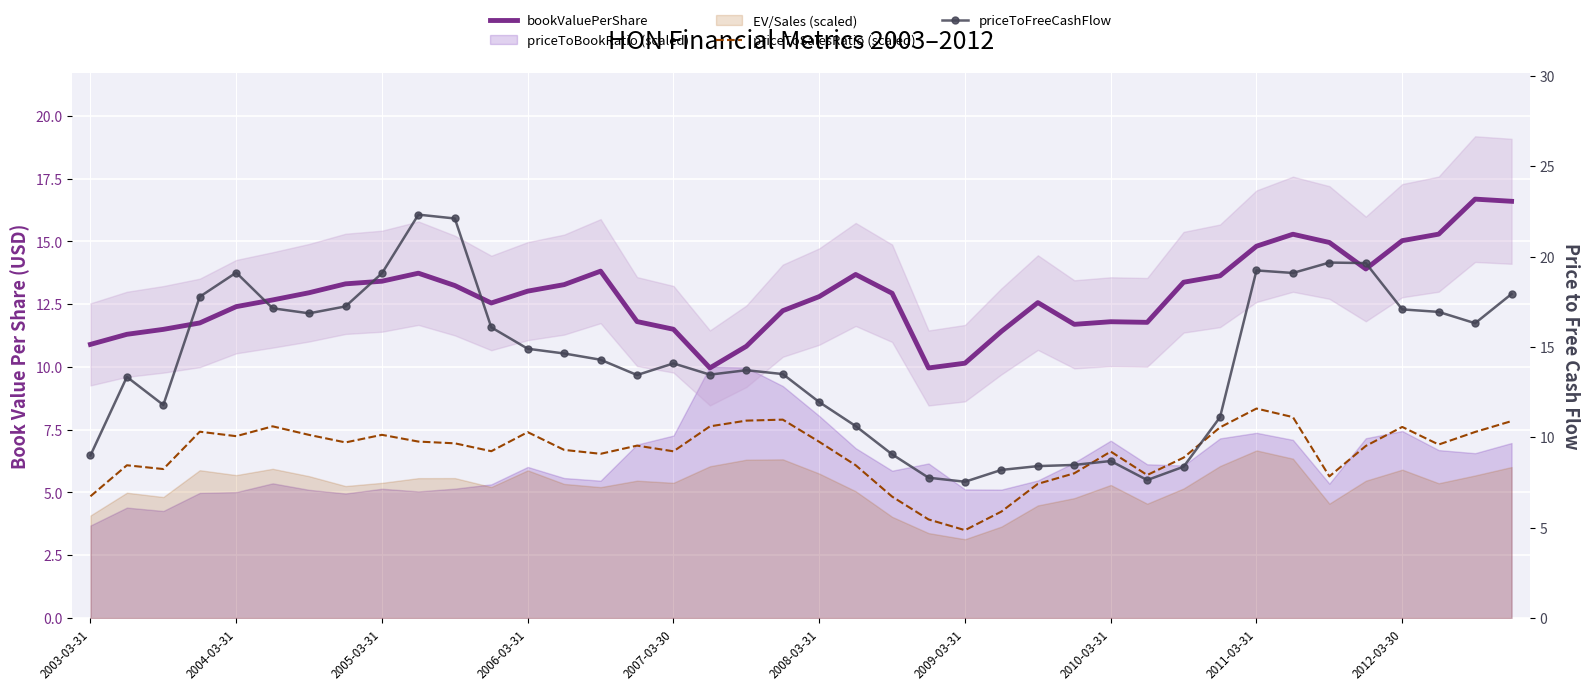

What is the approximate value of bookValuePerShare at 2007-03-30?

11.5